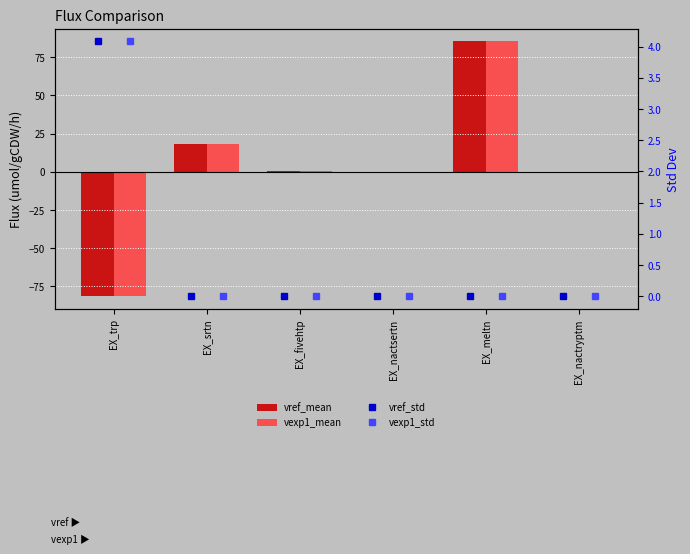

Is it true that vexp1_std equals 0.0 at EX_nactryptm?

False